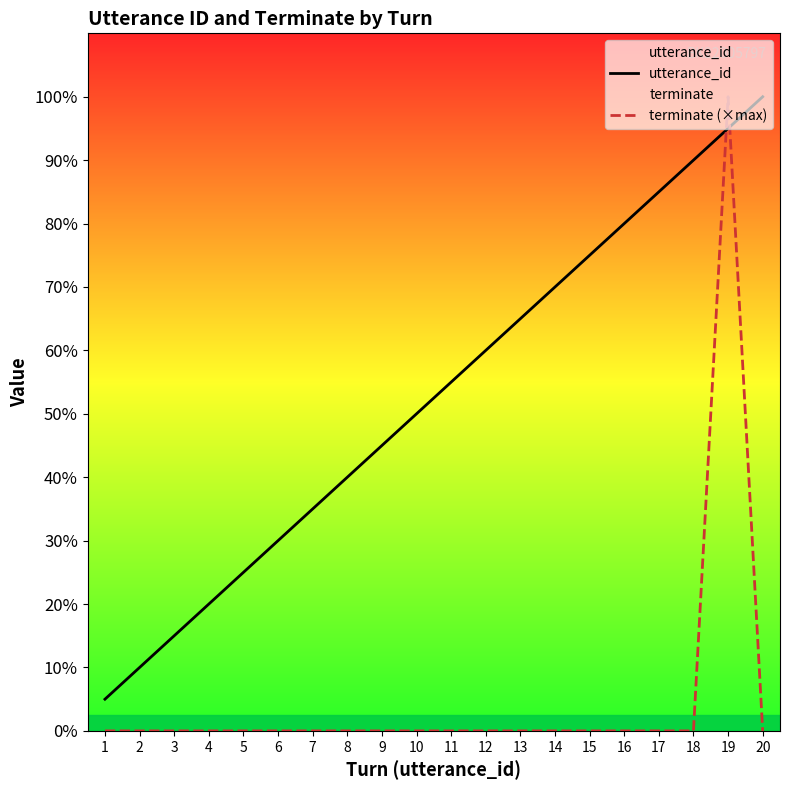

List the labels in order of utterance_id value, largest first.

20, 19, 18, 17, 16, 15, 14, 13, 12, 11, 10, 9, 8, 7, 6, 5, 4, 3, 2, 1